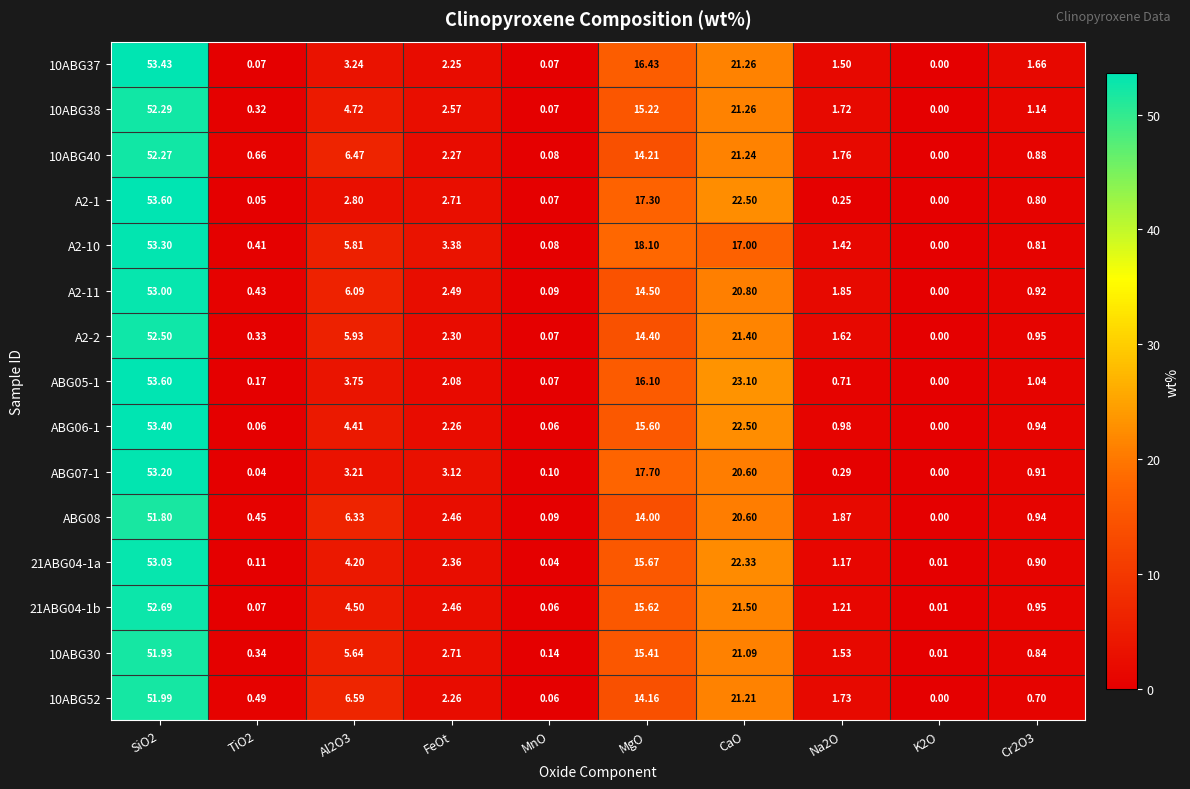

Is the value of A2-1 at FeOt greater than the value of ABG05-1 at TiO2?

Yes